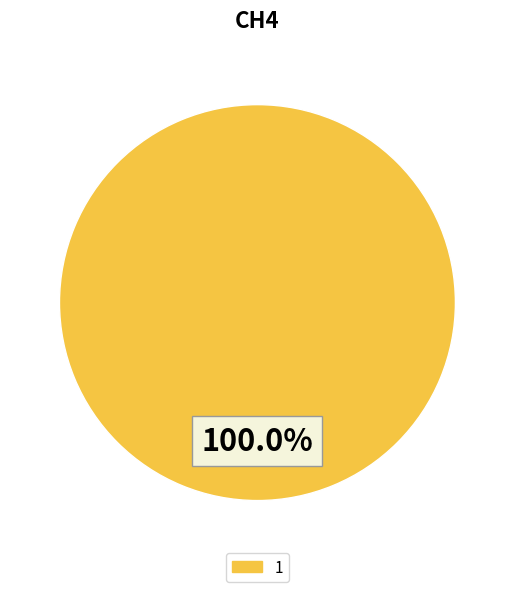

Is there any slice that represents more than half of the pie?

Yes